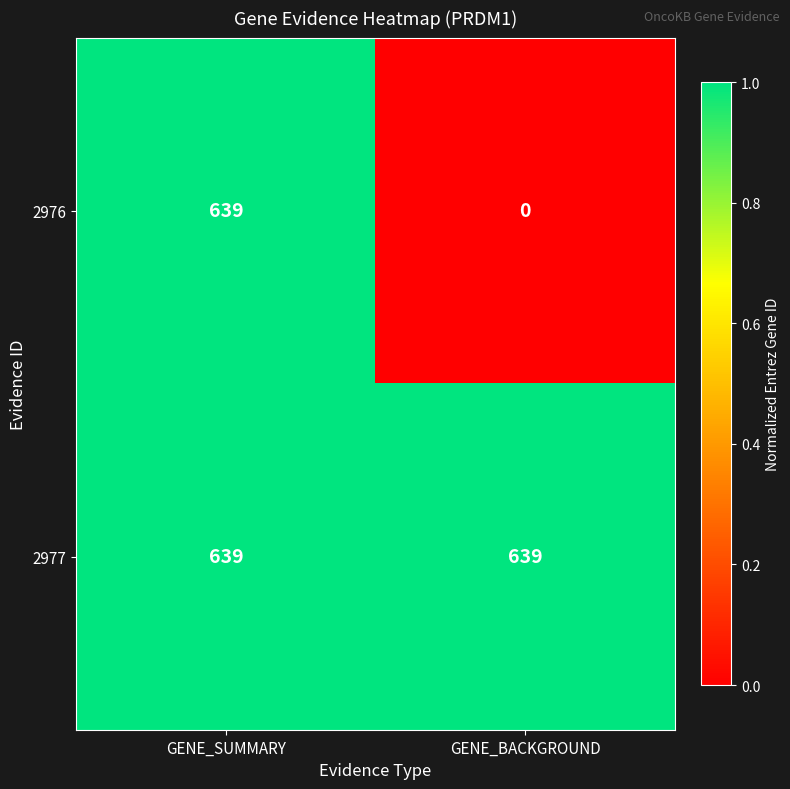

At which label does 2976 reach its minimum?

GENE_BACKGROUND